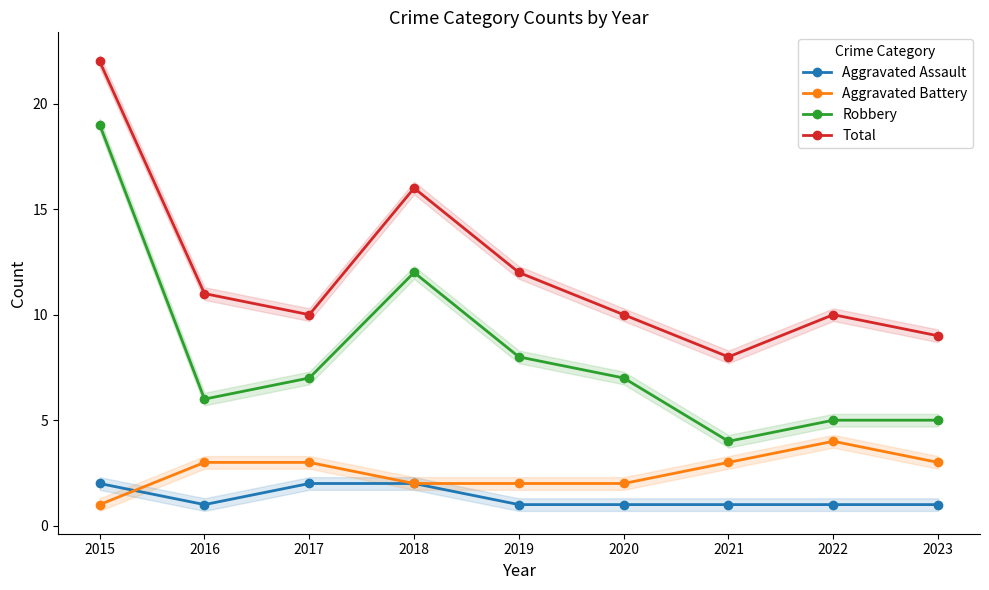

Rank the categories by Total value from lowest to highest.

2021, 2023, 2017, 2020, 2022, 2016, 2019, 2018, 2015